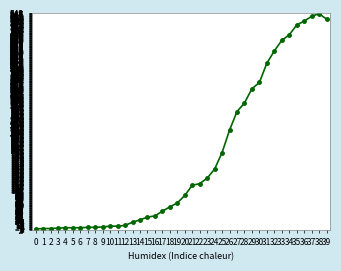

What is the change in value from 0 to 37?

+540